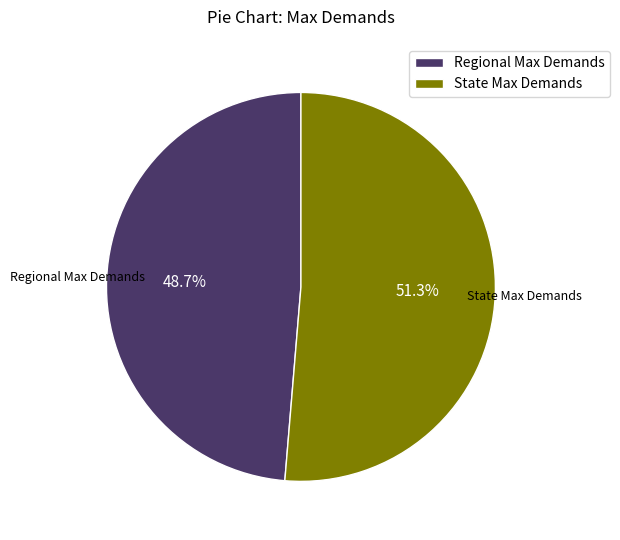

To the nearest percent, what is the difference between the largest and smallest slice percentages?

3%